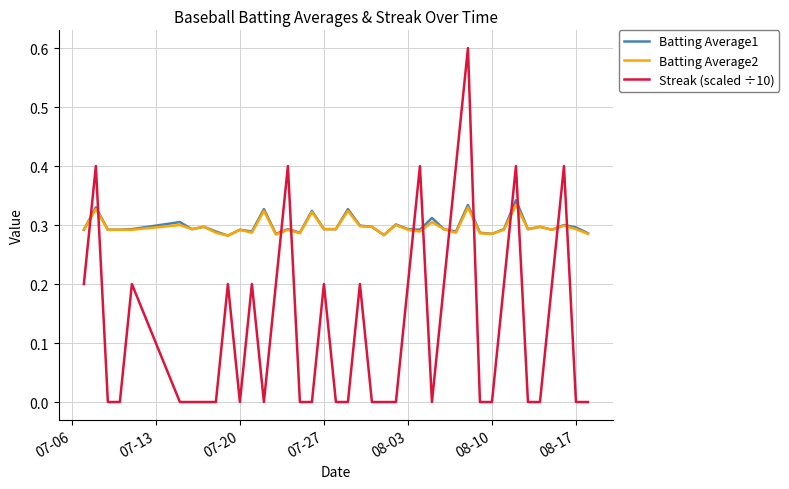

What is the greatest value displayed?

0.6